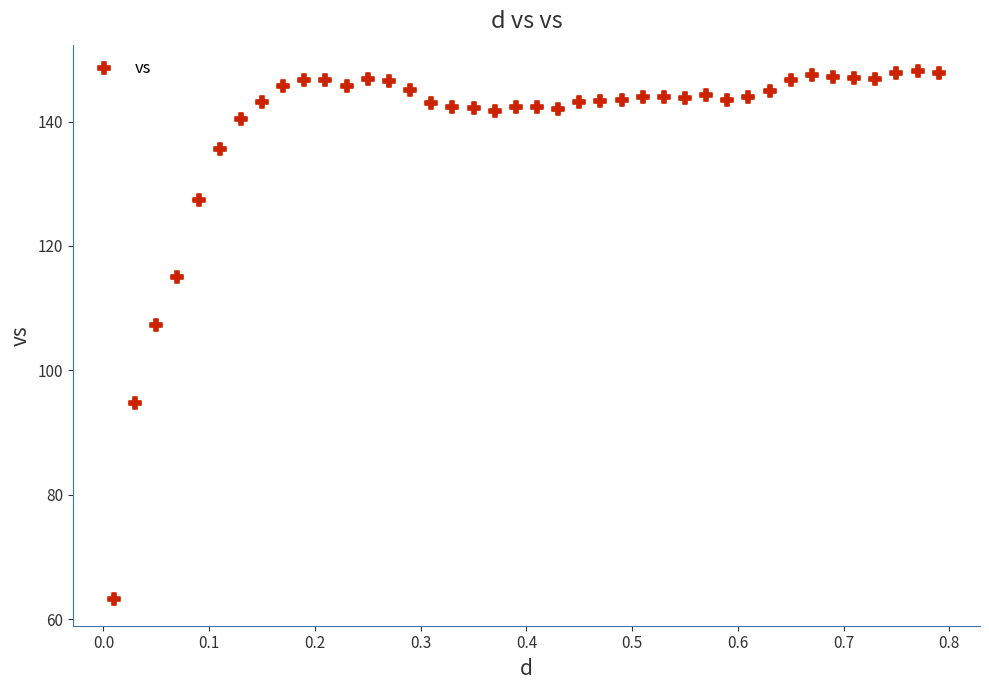

What Y value in the scatter plot is closest to 105?

107.3